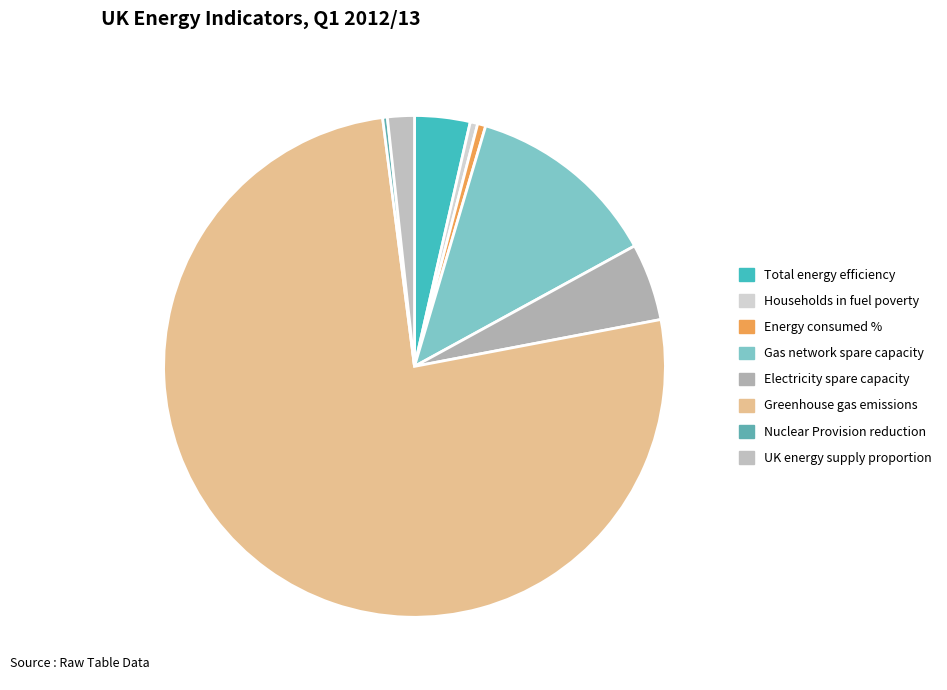

Rank the categories by value from lowest to highest.

Nuclear Provision reduction, Households in fuel poverty, Energy consumed %, UK energy supply proportion, Total energy efficiency, Electricity spare capacity, Gas network spare capacity, Greenhouse gas emissions